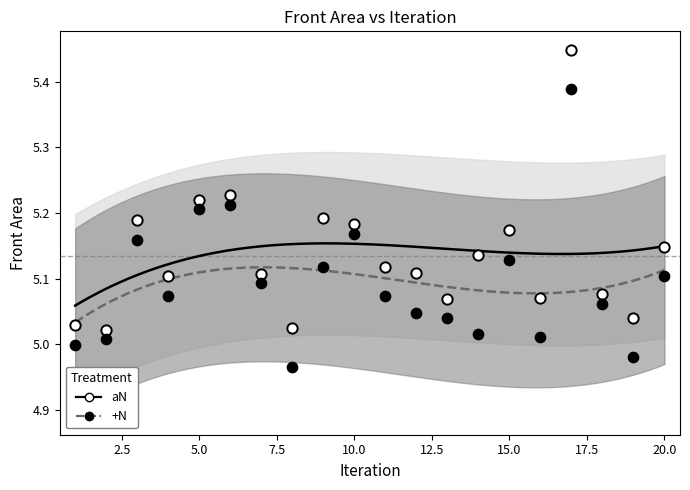

Which series reaches the minimum Y coordinate?

+N